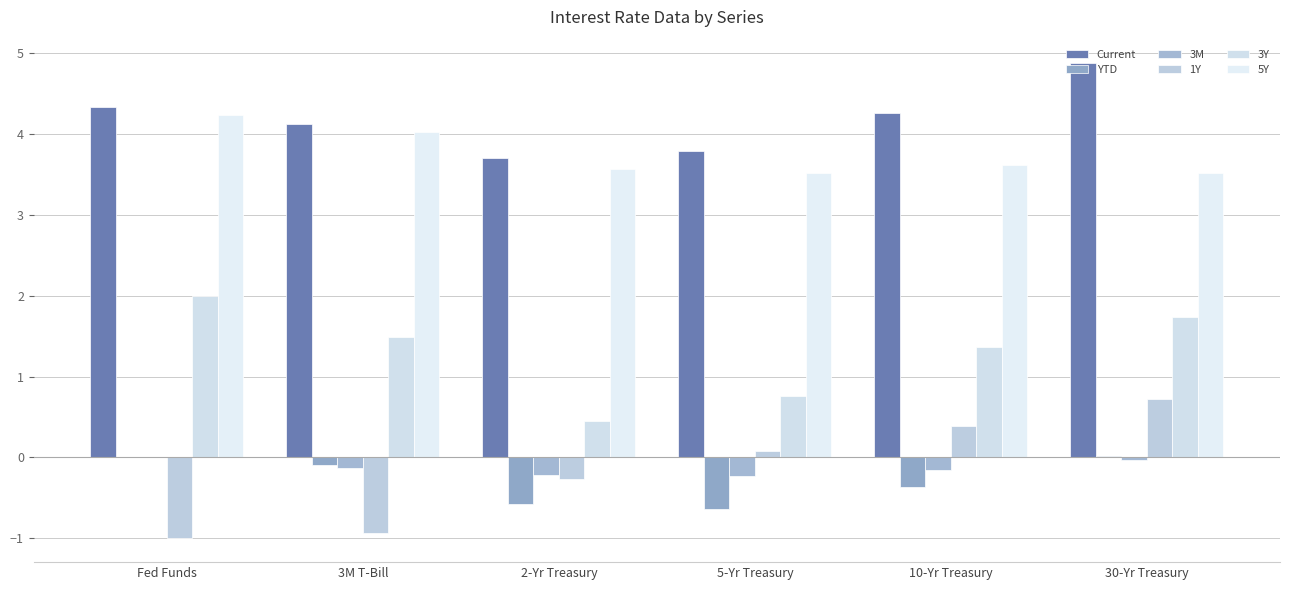

Is it true that YTD equals -0.6 at 5-Yr Treasury?

True